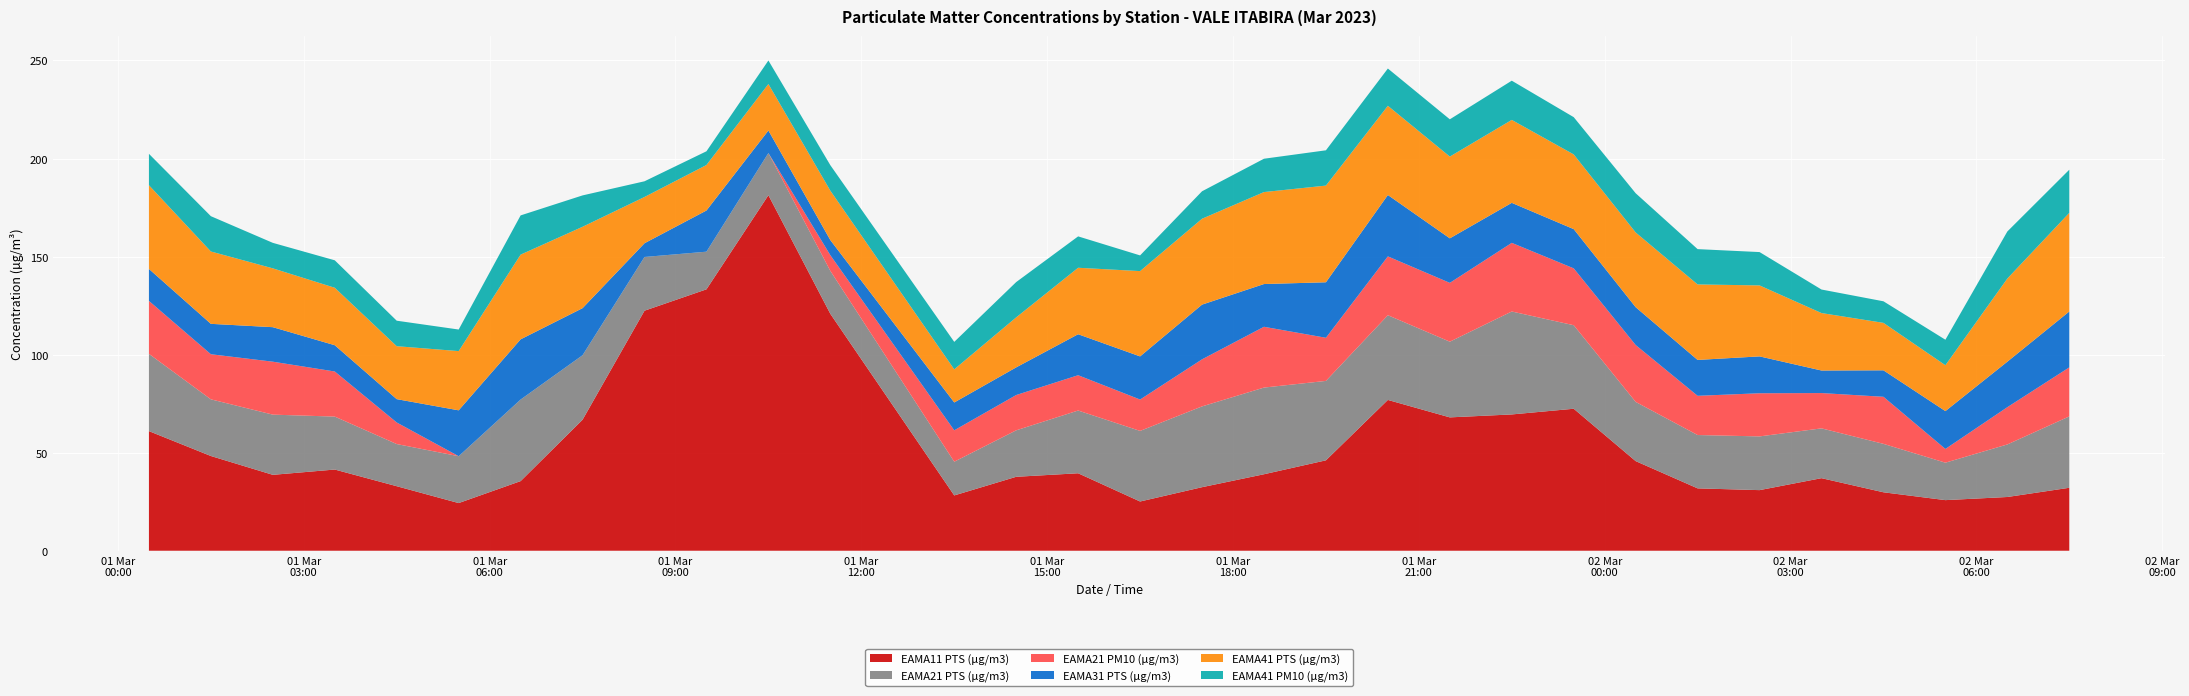

Reading right to left, what are all the values shown in this chart?

EAMA11 PTS (µg/m3): 2023-03-02 07:30=32.1	2023-03-02 06:30=27.4	2023-03-02 05:30=25.8	2023-03-02 04:30=29.8	2023-03-02 03:30=37.0	2023-03-02 02:30=30.9	2023-03-02 01:30=31.8	2023-03-02 00:30=45.7	2023-03-01 23:30=72.4	2023-03-01 22:30=69.5	2023-03-01 21:30=68.0	2023-03-01 20:30=76.9	2023-03-01 19:30=46.1	2023-03-01 18:30=39.0	2023-03-01 17:30=32.4	2023-03-01 16:30=25.1	2023-03-01 15:30=39.5	2023-03-01 14:30=37.7	2023-03-01 13:30=28.2	2023-03-01 11:30=120.8	2023-03-01 10:30=181.3	2023-03-01 09:30=133.3	2023-03-01 08:30=122.4	2023-03-01 07:30=66.8	2023-03-01 06:30=35.5	2023-03-01 05:30=24.3	2023-03-01 04:30=32.9	2023-03-01 03:30=41.4	2023-03-01 02:30=38.7	2023-03-01 01:30=48.3	2023-03-01 00:30=61.0
EAMA21 PTS (µg/m3): 2023-03-02 07:30=36.4	2023-03-02 06:30=26.8	2023-03-02 05:30=19.1	2023-03-02 04:30=24.7	2023-03-02 03:30=25.4	2023-03-02 02:30=27.4	2023-03-02 01:30=27.2	2023-03-02 00:30=30.2	2023-03-01 23:30=42.6	2023-03-01 22:30=52.5	2023-03-01 21:30=38.6	2023-03-01 20:30=43.2	2023-03-01 19:30=40.5	2023-03-01 18:30=44.2	2023-03-01 17:30=41.2	2023-03-01 16:30=36.0	2023-03-01 15:30=32.0	2023-03-01 14:30=23.7	2023-03-01 13:30=17.2	2023-03-01 11:30=21.9	2023-03-01 10:30=21.5	2023-03-01 09:30=19.2	2023-03-01 08:30=27.4	2023-03-01 07:30=32.9	2023-03-01 06:30=41.6	2023-03-01 05:30=23.9	2023-03-01 04:30=21.5	2023-03-01 03:30=27.0	2023-03-01 02:30=30.7	2023-03-01 01:30=28.9	2023-03-01 00:30=39.4
EAMA21 PM10 (µg/m3): 2023-03-02 07:30=25.0	2023-03-02 06:30=19.0	2023-03-02 05:30=7.0	2023-03-02 04:30=24.0	2023-03-02 03:30=18.0	2023-03-02 02:30=22.0	2023-03-02 01:30=20.0	2023-03-02 00:30=29.0	2023-03-01 23:30=29.0	2023-03-01 22:30=35.0	2023-03-01 21:30=30.0	2023-03-01 20:30=30.0	2023-03-01 19:30=22.0	2023-03-01 18:30=31.0	2023-03-01 17:30=24.0	2023-03-01 16:30=16.0	2023-03-01 15:30=18.0	2023-03-01 14:30=18.0	2023-03-01 13:30=16.0	2023-03-01 11:30=8.0	2023-03-01 10:30=0.0	2023-03-01 09:30=0.0	2023-03-01 08:30=0.0	2023-03-01 07:30=0.0	2023-03-01 06:30=0.0	2023-03-01 05:30=0.0	2023-03-01 04:30=11.0	2023-03-01 03:30=23.0	2023-03-01 02:30=27.0	2023-03-01 01:30=23.0	2023-03-01 00:30=27.0
EAMA31 PTS (µg/m3): 2023-03-02 07:30=28.5	2023-03-02 06:30=23.2	2023-03-02 05:30=19.3	2023-03-02 04:30=13.5	2023-03-02 03:30=11.5	2023-03-02 02:30=18.8	2023-03-02 01:30=18.3	2023-03-02 00:30=19.3	2023-03-01 23:30=20.0	2023-03-01 22:30=20.4	2023-03-01 21:30=22.7	2023-03-01 20:30=31.3	2023-03-01 19:30=28.3	2023-03-01 18:30=21.8	2023-03-01 17:30=27.9	2023-03-01 16:30=22.0	2023-03-01 15:30=20.9	2023-03-01 14:30=14.1	2023-03-01 13:30=14.2	2023-03-01 11:30=7.7	2023-03-01 10:30=11.5	2023-03-01 09:30=21.0	2023-03-01 08:30=7.0	2023-03-01 07:30=24.0	2023-03-01 06:30=30.7	2023-03-01 05:30=23.4	2023-03-01 04:30=11.9	2023-03-01 03:30=13.4	2023-03-01 02:30=17.6	2023-03-01 01:30=15.5	2023-03-01 00:30=16.3
EAMA41 PTS (µg/m3): 2023-03-02 07:30=50.3	2023-03-02 06:30=42.4	2023-03-02 05:30=23.4	2023-03-02 04:30=24.2	2023-03-02 03:30=29.3	2023-03-02 02:30=36.2	2023-03-02 01:30=38.5	2023-03-02 00:30=38.1	2023-03-01 23:30=38.1	2023-03-01 22:30=42.3	2023-03-01 21:30=41.7	2023-03-01 20:30=45.5	2023-03-01 19:30=49.3	2023-03-01 18:30=46.9	2023-03-01 17:30=43.8	2023-03-01 16:30=43.5	2023-03-01 15:30=33.9	2023-03-01 14:30=25.5	2023-03-01 13:30=16.9	2023-03-01 11:30=25.2	2023-03-01 10:30=23.7	2023-03-01 09:30=23.2	2023-03-01 08:30=23.6	2023-03-01 07:30=41.5	2023-03-01 06:30=43.2	2023-03-01 05:30=30.2	2023-03-01 04:30=27.0	2023-03-01 03:30=29.3	2023-03-01 02:30=30.0	2023-03-01 01:30=36.9	2023-03-01 00:30=42.7
EAMA41 PM10 (µg/m3): 2023-03-02 07:30=22.0	2023-03-02 06:30=24.0	2023-03-02 05:30=13.0	2023-03-02 04:30=11.0	2023-03-02 03:30=12.0	2023-03-02 02:30=17.0	2023-03-02 01:30=18.0	2023-03-02 00:30=20.0	2023-03-01 23:30=19.0	2023-03-01 22:30=20.0	2023-03-01 21:30=19.0	2023-03-01 20:30=19.0	2023-03-01 19:30=18.0	2023-03-01 18:30=17.0	2023-03-01 17:30=14.0	2023-03-01 16:30=8.0	2023-03-01 15:30=16.0	2023-03-01 14:30=18.0	2023-03-01 13:30=14.0	2023-03-01 11:30=13.0	2023-03-01 10:30=12.0	2023-03-01 09:30=7.0	2023-03-01 08:30=8.0	2023-03-01 07:30=16.0	2023-03-01 06:30=20.0	2023-03-01 05:30=11.0	2023-03-01 04:30=13.0	2023-03-01 03:30=14.0	2023-03-01 02:30=13.0	2023-03-01 01:30=18.0	2023-03-01 00:30=16.0